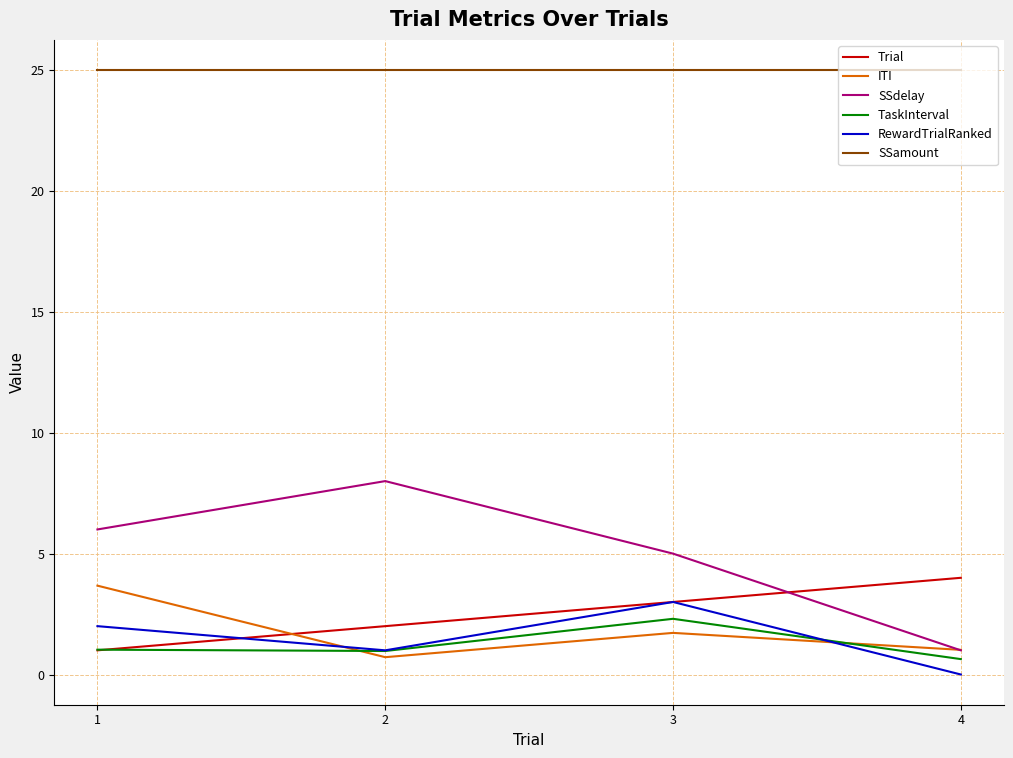

What is the approximate value of SSdelay at 3?

5.0